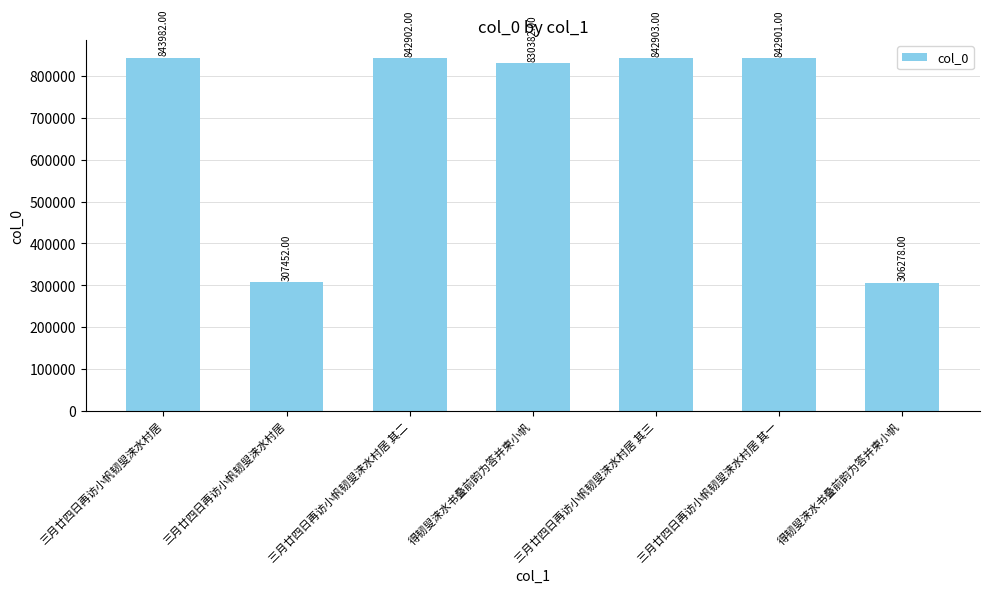

What is the label of the 1st bar from the right?

得韧叟涞水书叠前韵为答并柬小帆